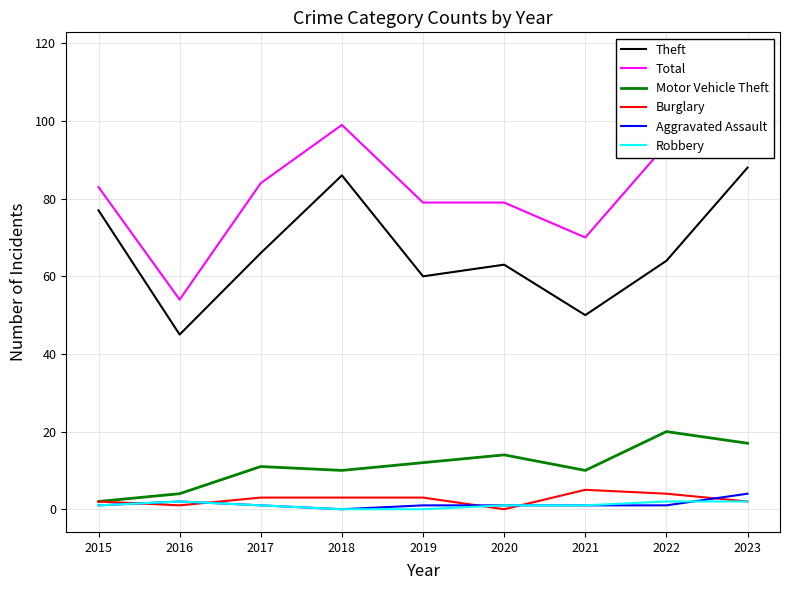

The value of Total at 2020 is 112. True or false?

False